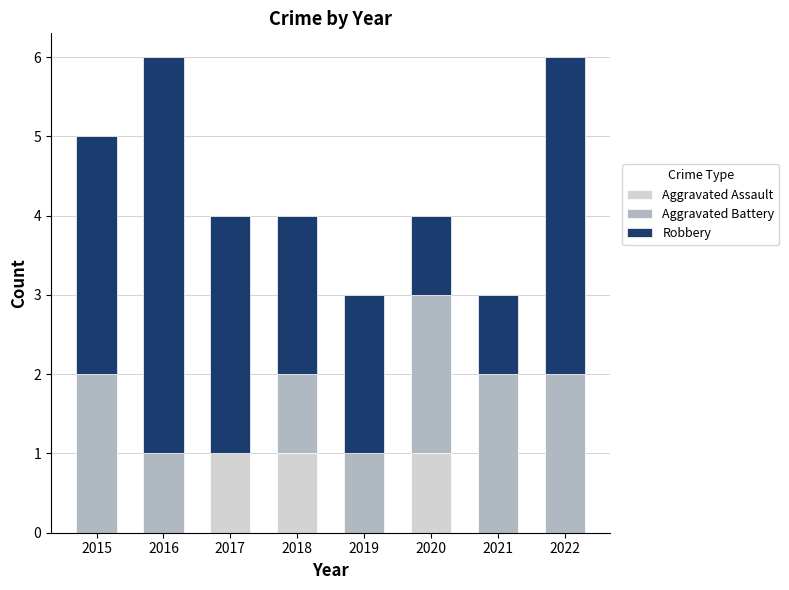

What is the total value across all series at 2018?

4